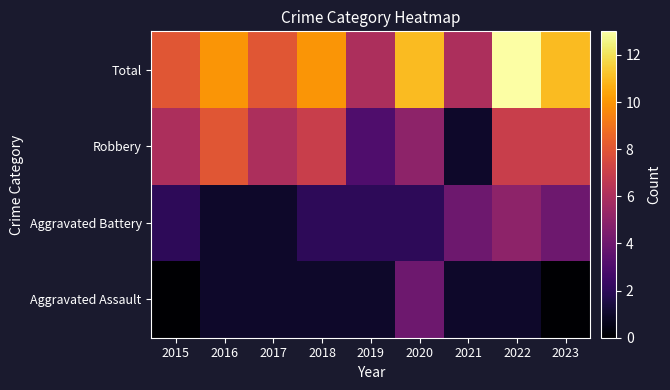

How many series are shown in this chart?

4